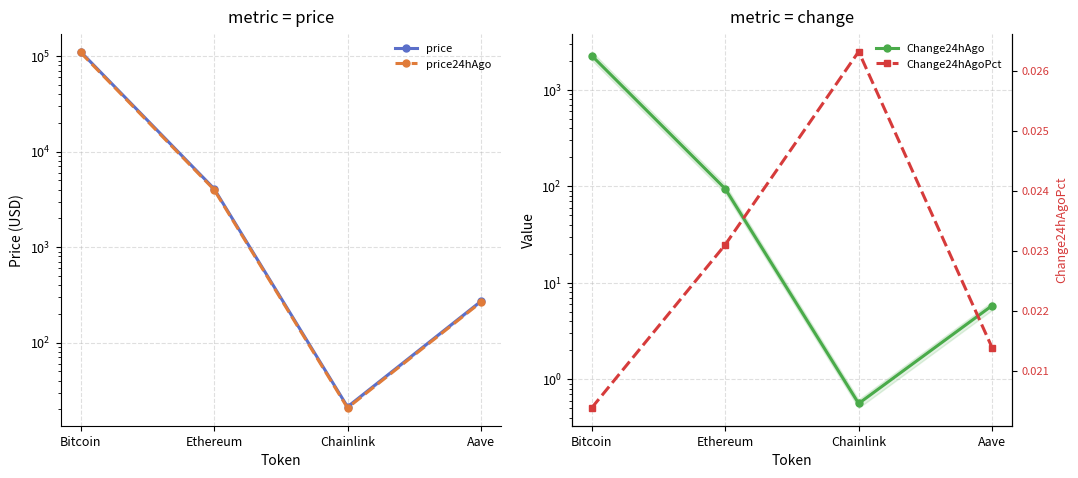

True or false: Change24hAgo and price intersect in this chart.

False